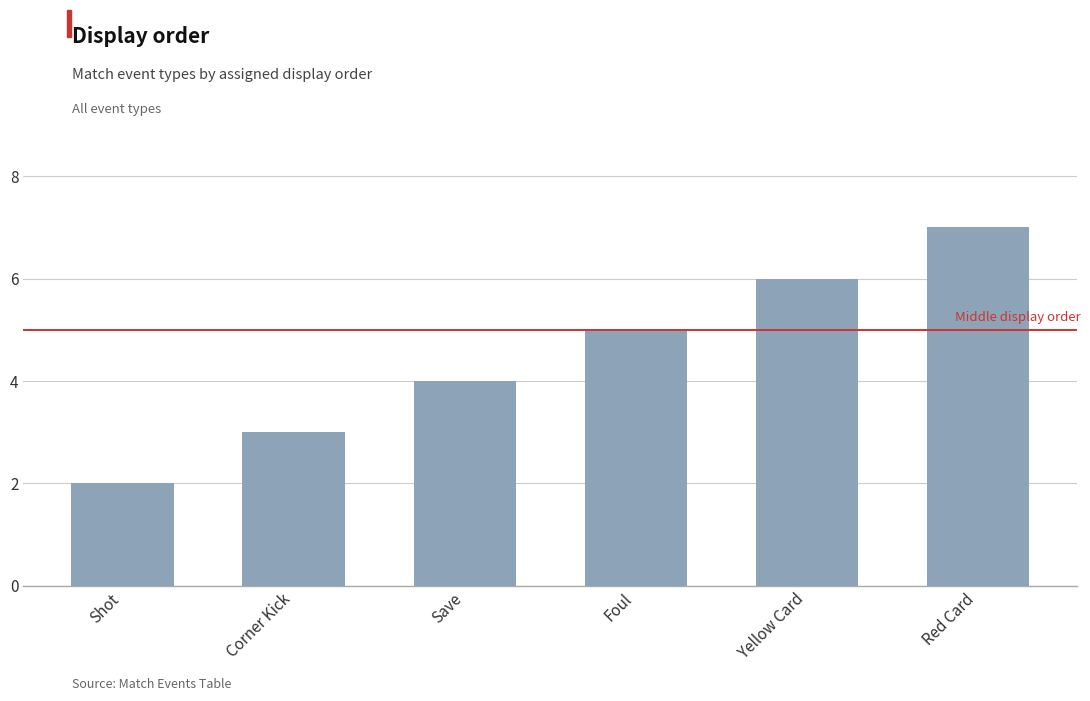

Between Shot and Corner Kick, which is larger?

Corner Kick